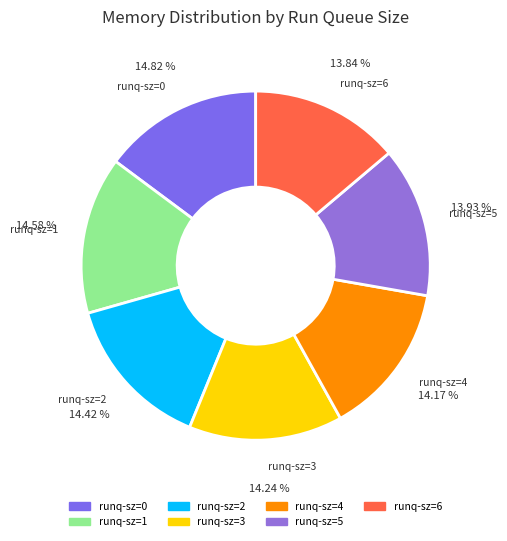

How many slices are in this pie chart?

7